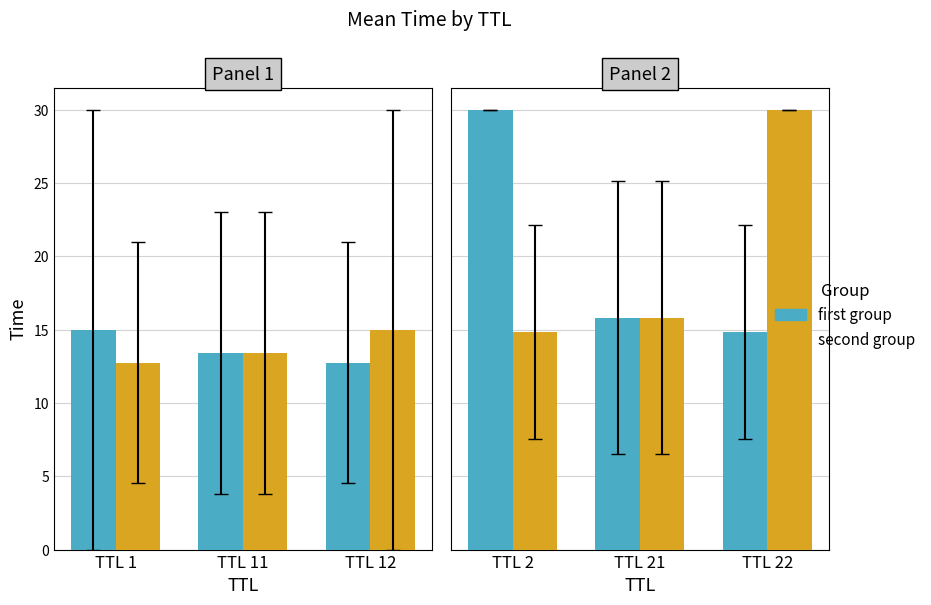

What is the value of the first group bar at the 2nd from the left?

15.8